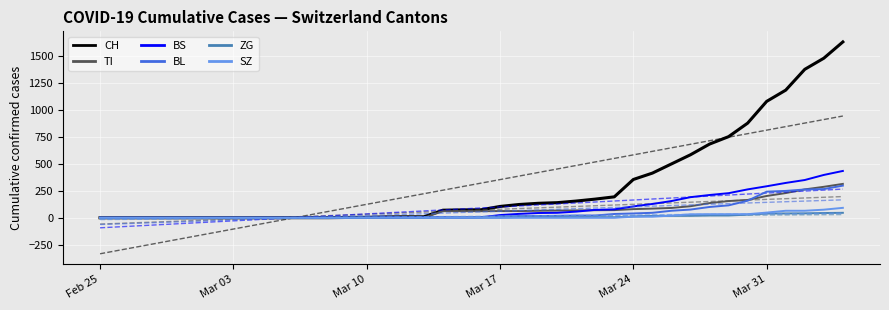

What is the maximum value shown in the chart?

1630.0